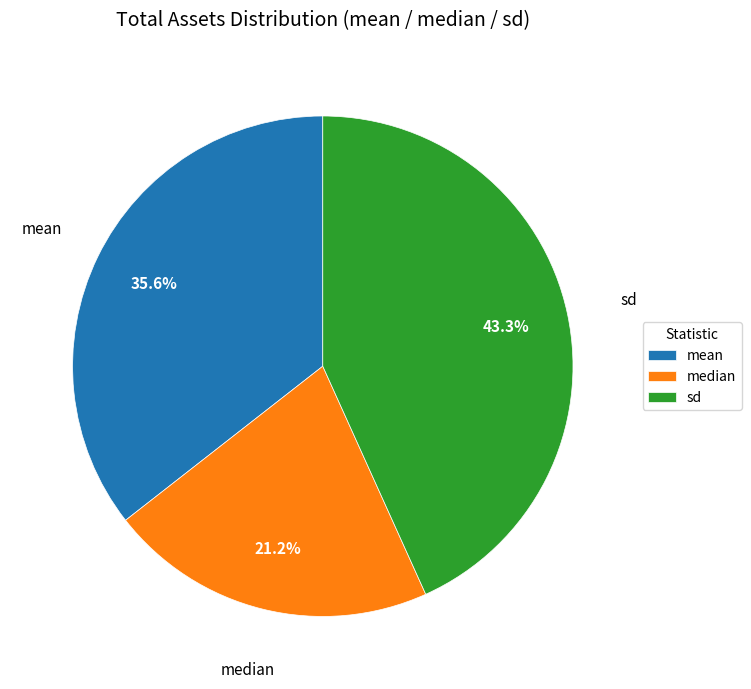

To the nearest percent, what is the combined percentage of median and sd?

64%